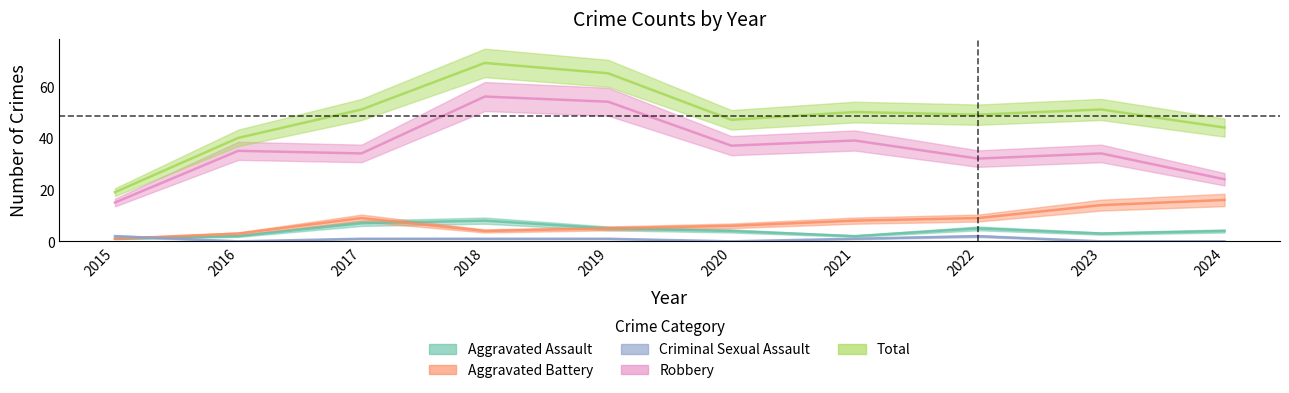

Where does the Robbery series first go above 35?

2018